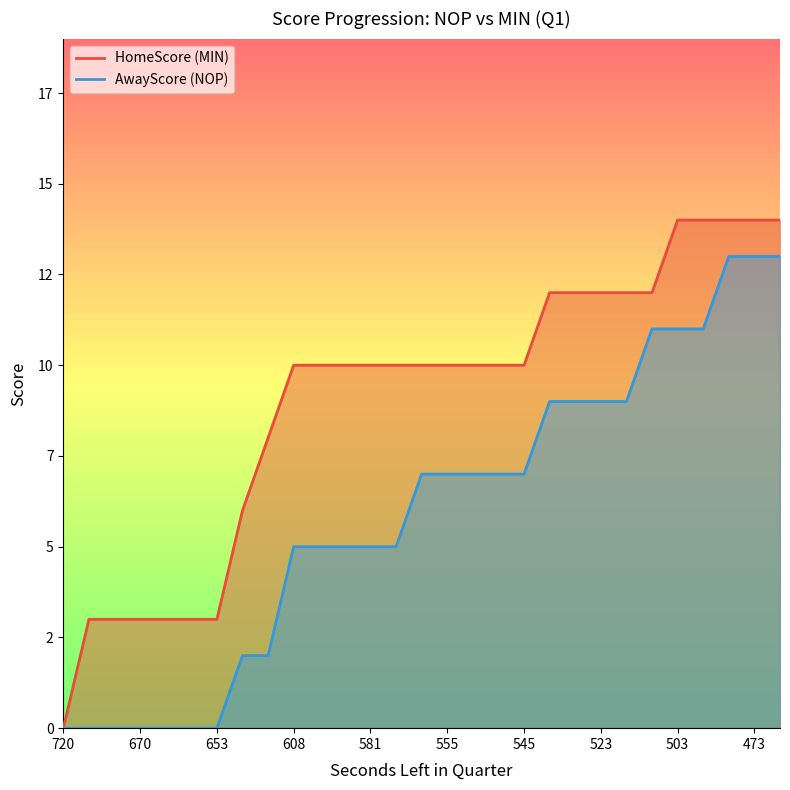

What is the value of the HomeScore point at the 23rd from the left?

12